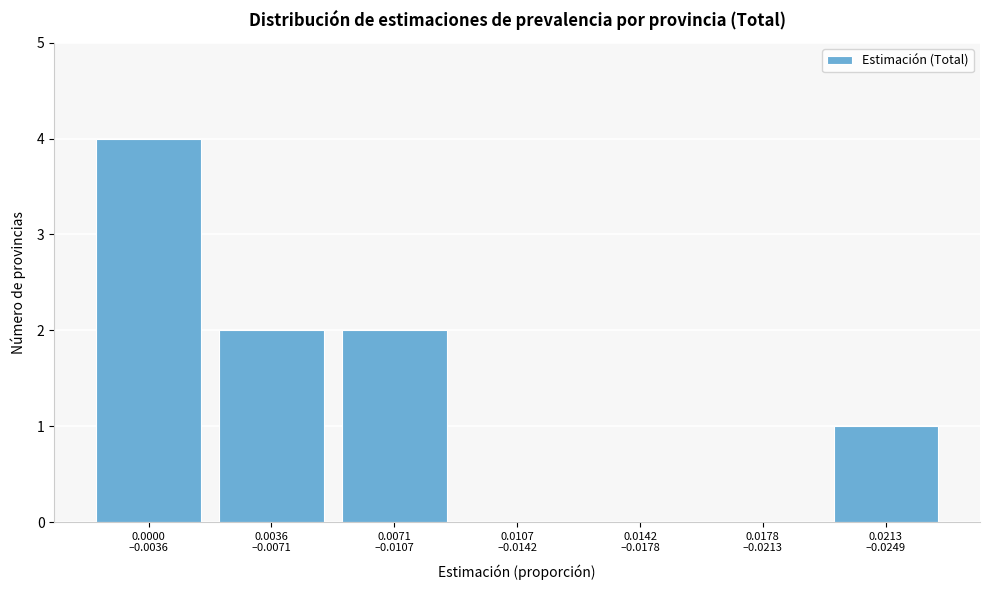

What is the greatest value displayed?

4